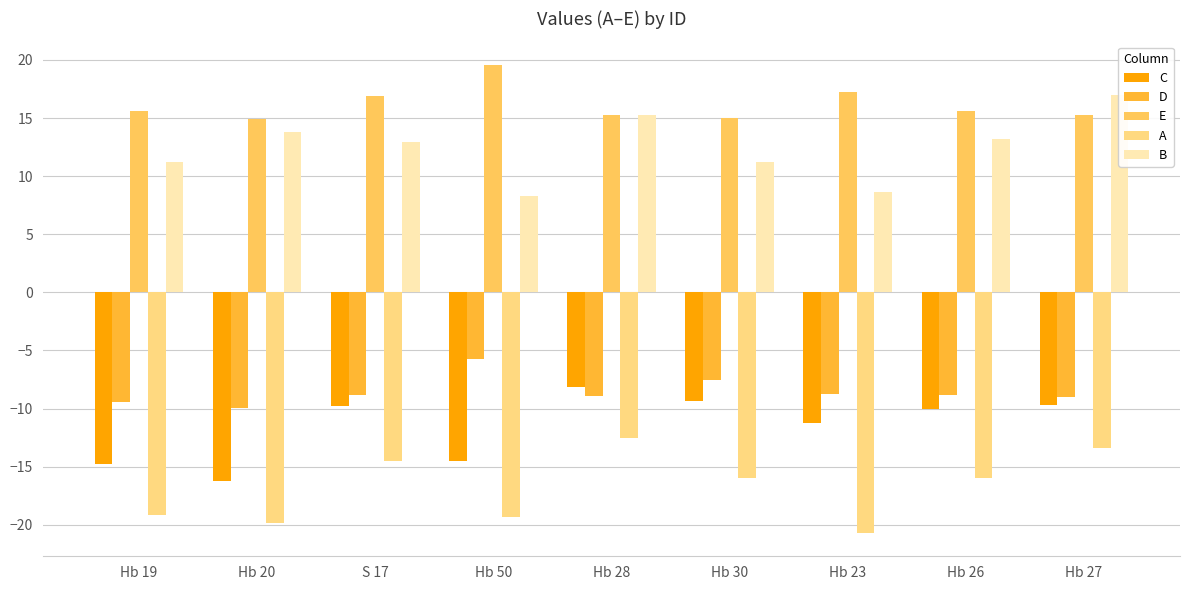

What is the label of the 2nd bar from the left?

Hb 20